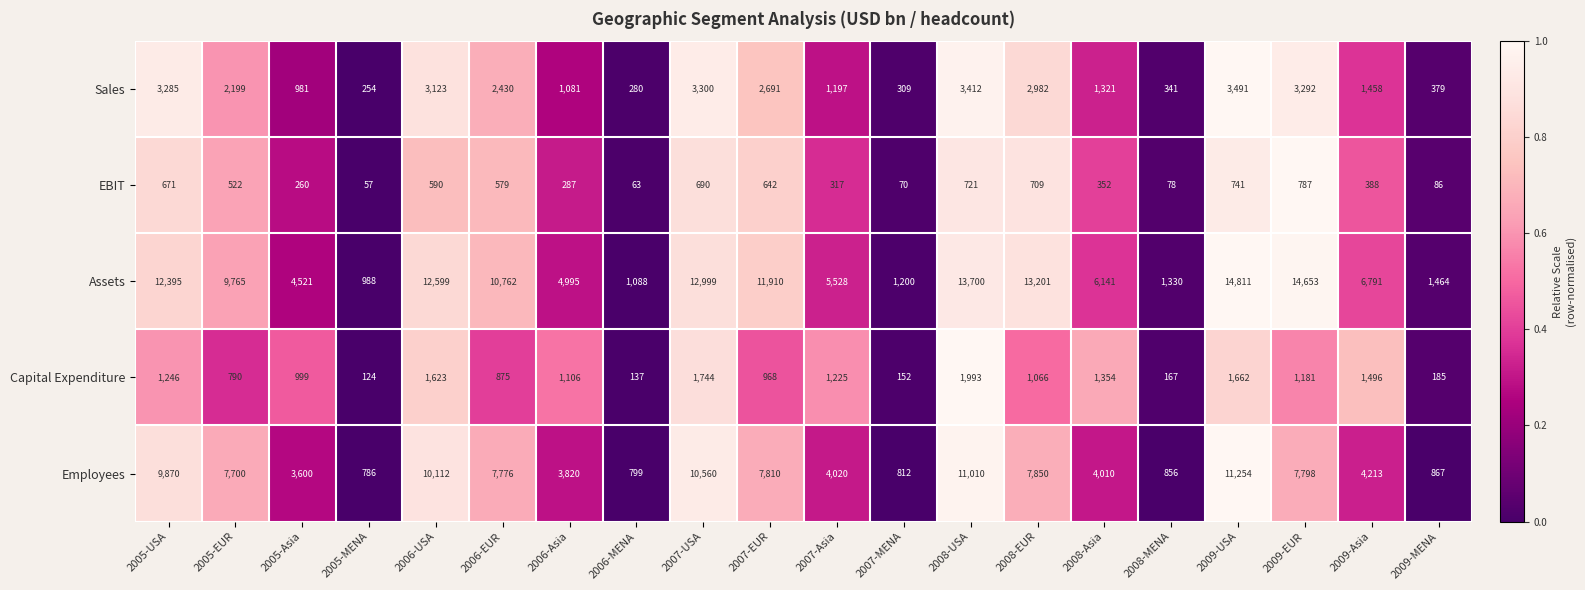

Which series has the largest range (max minus min)?

Assets